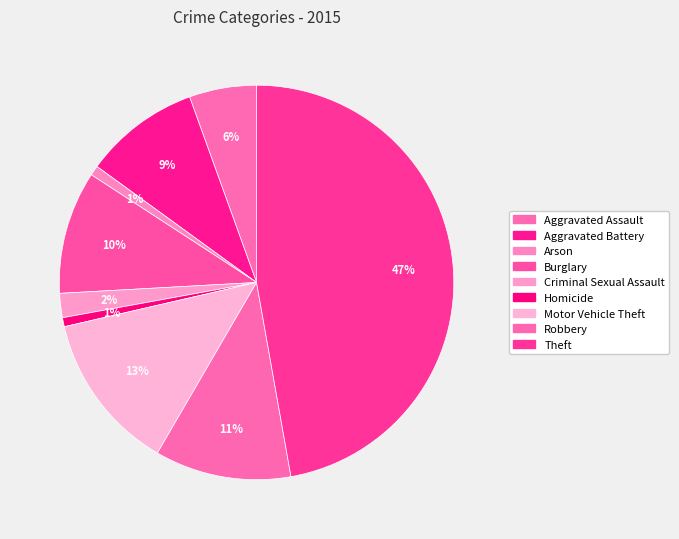

How many slices are in this pie chart?

9